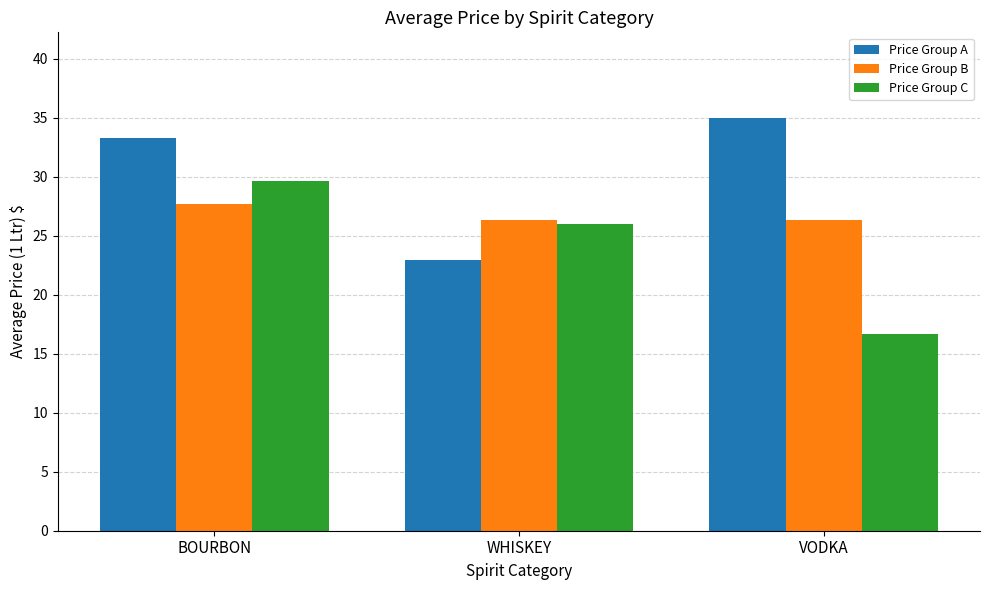

What is the value of the Price Group B bar at the 3rd from the left?

26.3